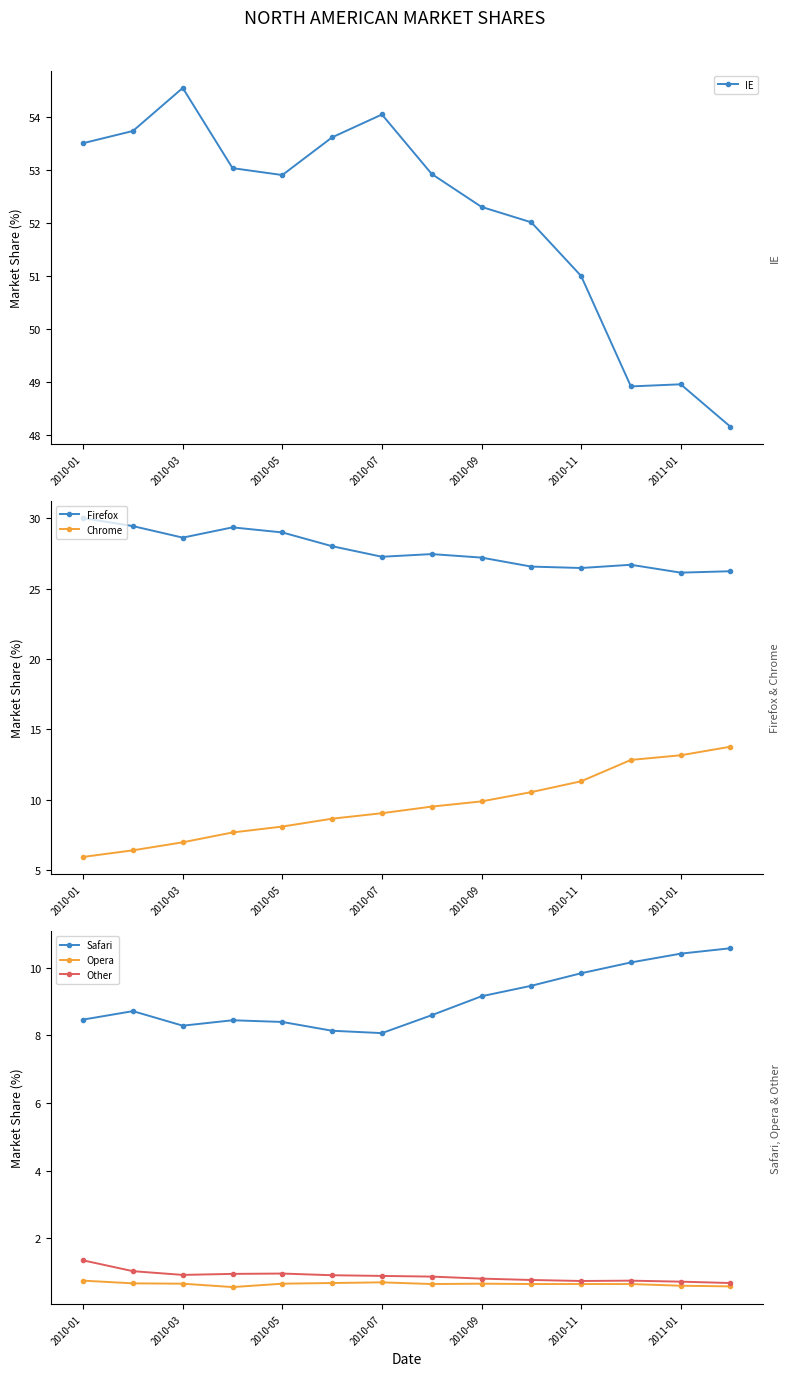

Where is IE nearest to the value 51?

2010-11